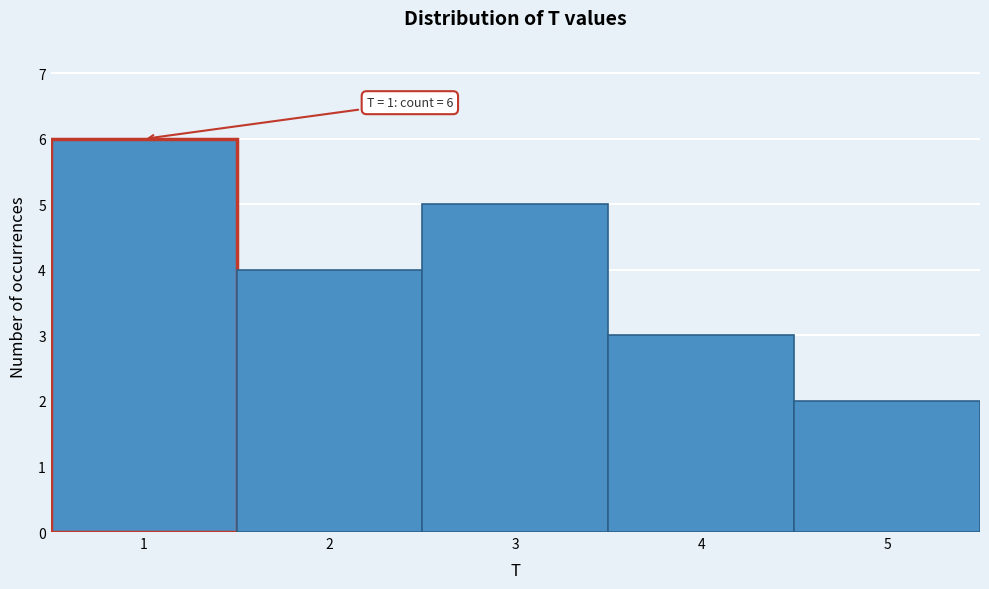

Over which range of the x-axis is the bar tallest?

0.5 to 1.5